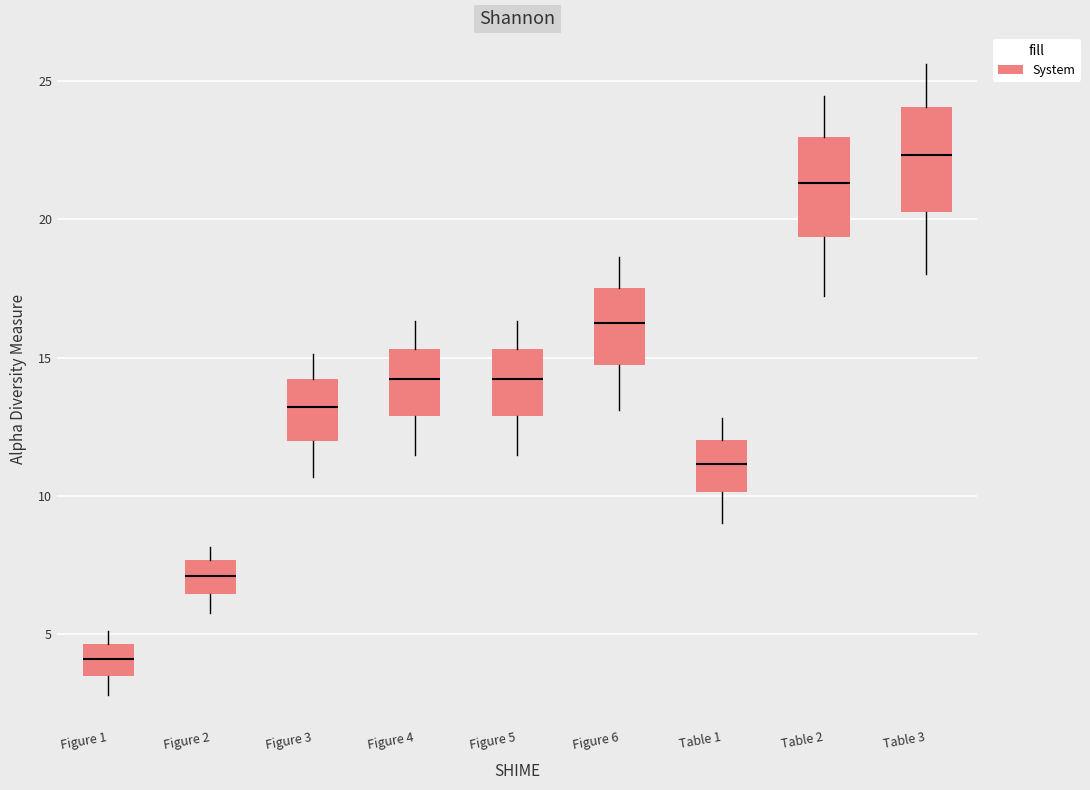

Where is the upper edge of the box for Figure 1 on the y-axis? The values are not printed on the chart, so give them approximately, as read against the axis.

4.5